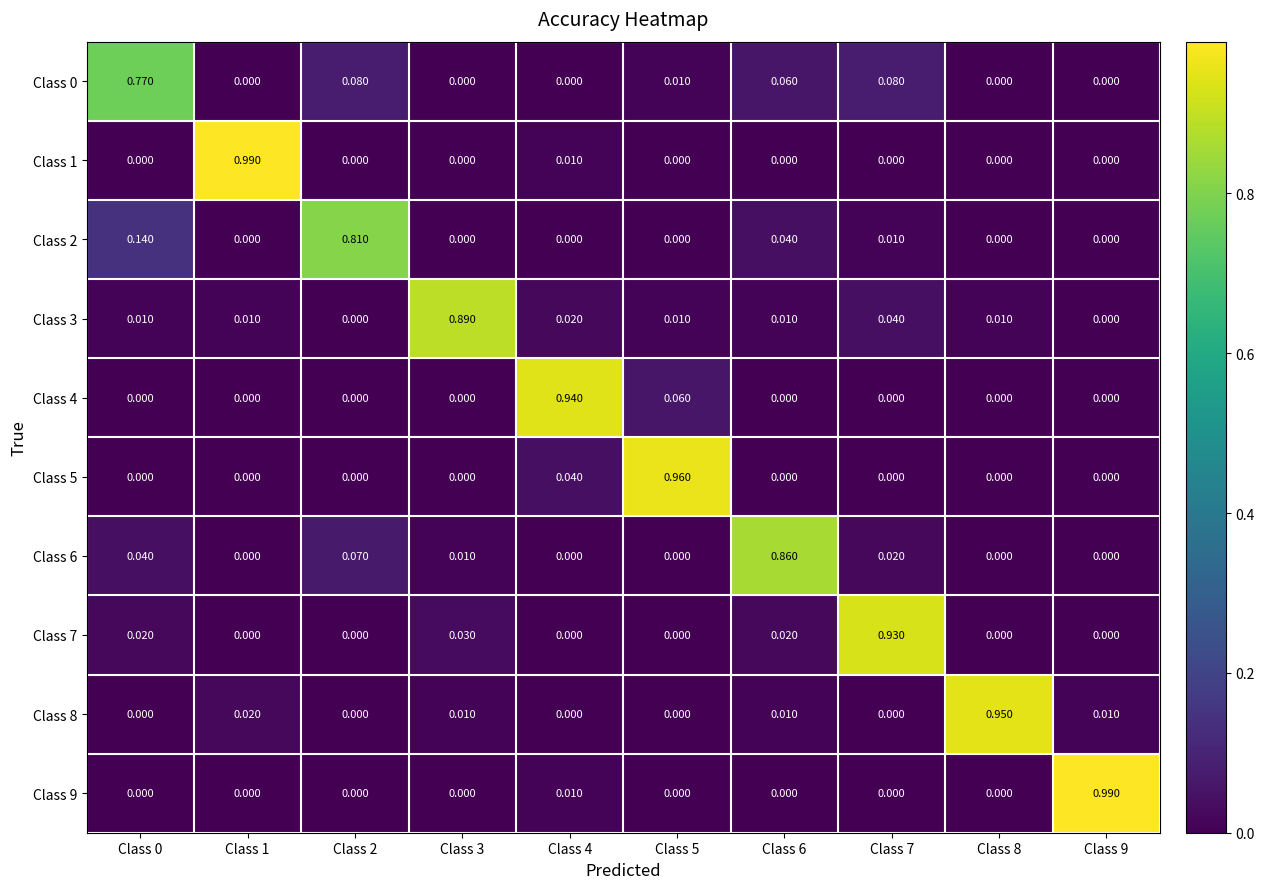

Is the value of Class 9 at Class 7 greater than the value of Class 6 at Class 0?

No